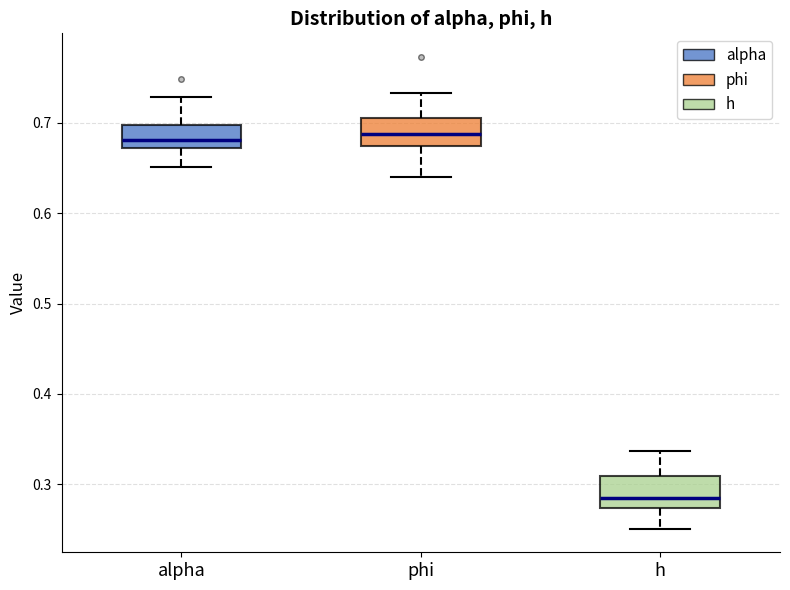

Where is the upper edge of the box for phi on the y-axis? The values are not printed on the chart, so give them approximately, as read against the axis.

0.70